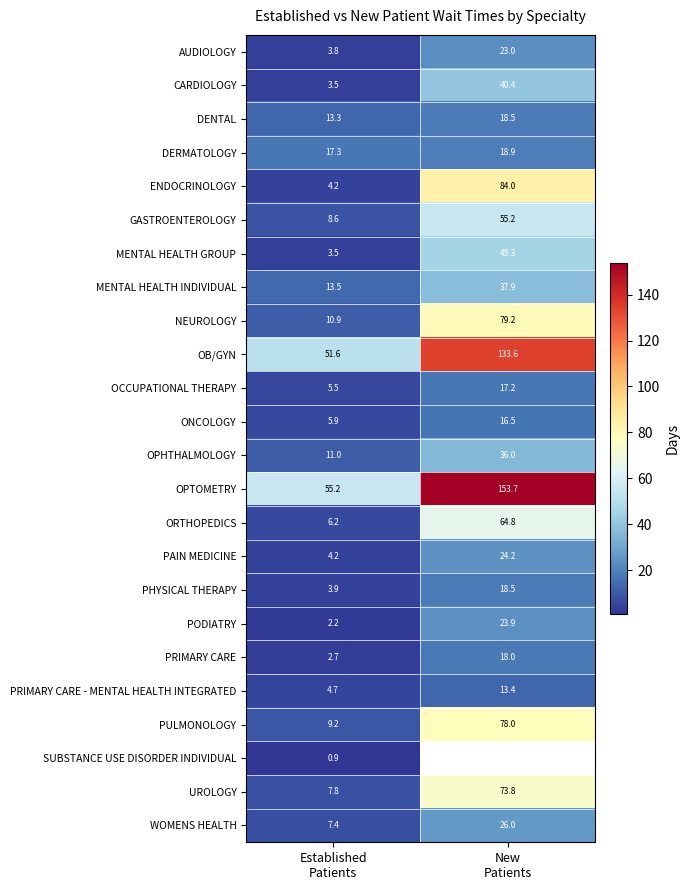

At how many categories does at least one series exceed 90?

1